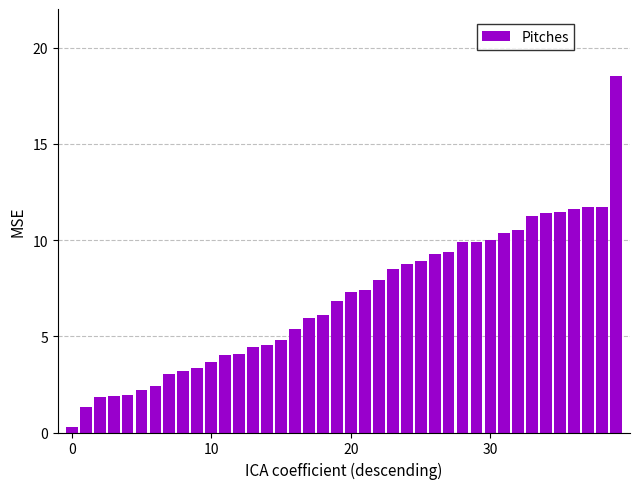

What is the sum of all values?

277.1